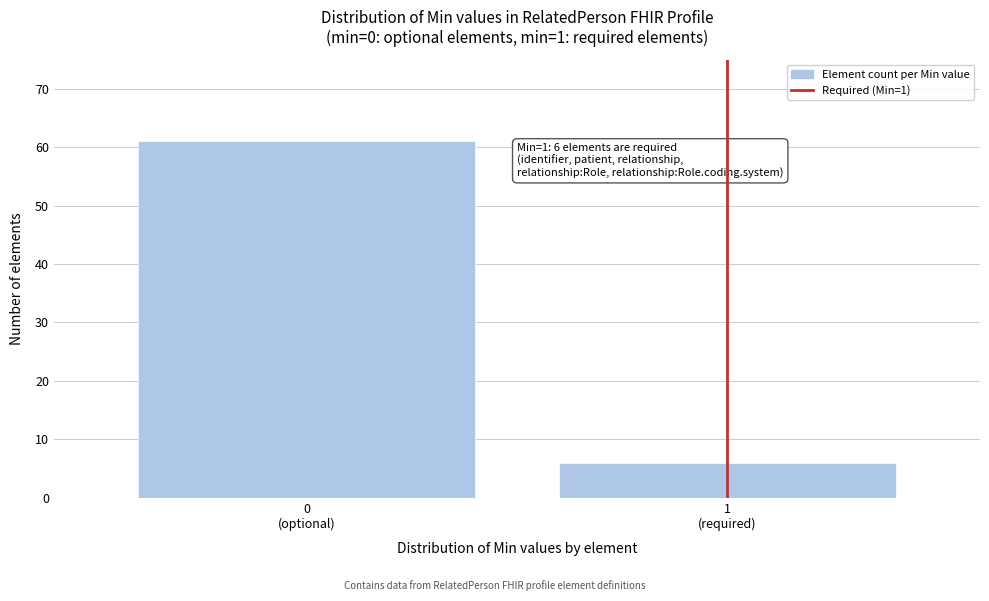

Reading left to right, transcribe all the data shown in this chart.

61	6